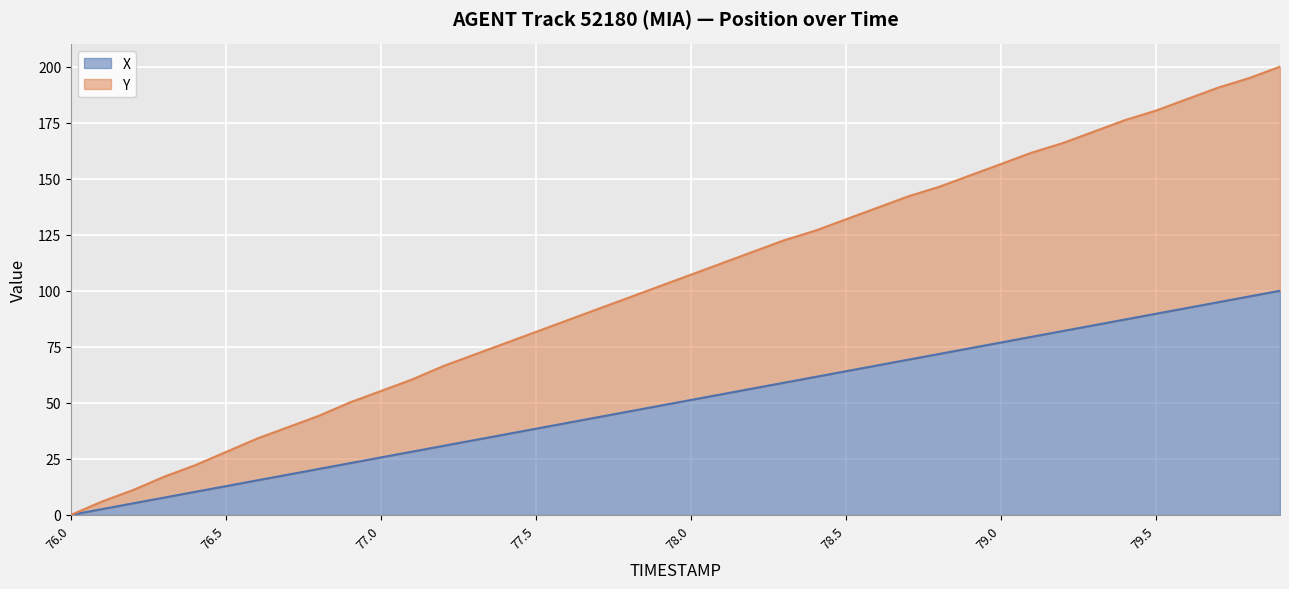

True or false: Y and X intersect in this chart.

False